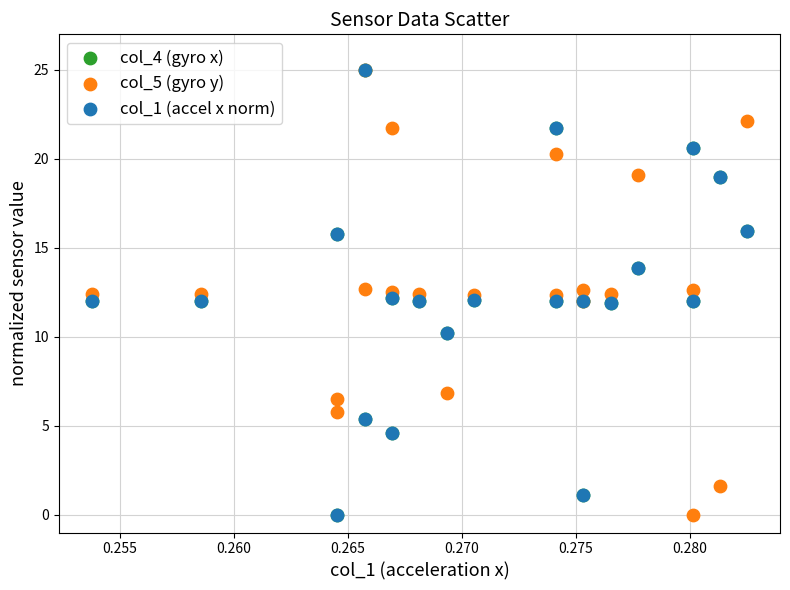

What are all the series names shown in the legend?

col_4 (gyro x), col_5 (gyro y), col_1 (accel x norm)